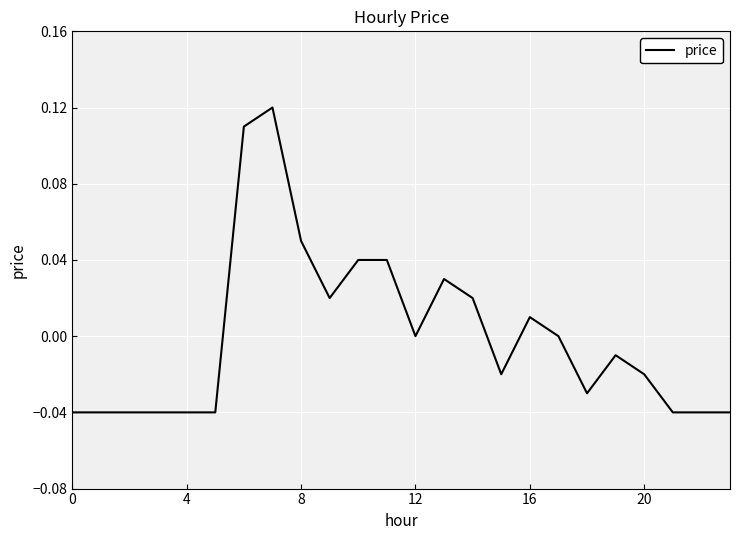

Does the chart have visible grid lines?

Yes